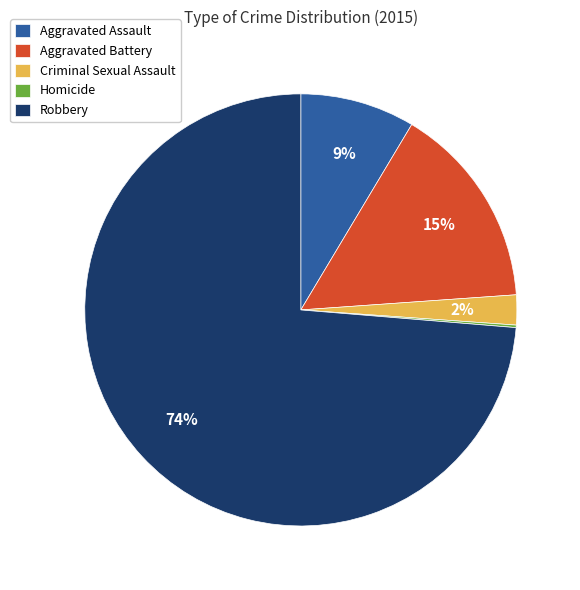

To the nearest percent, what is the difference between the largest and smallest slice percentages?

74%